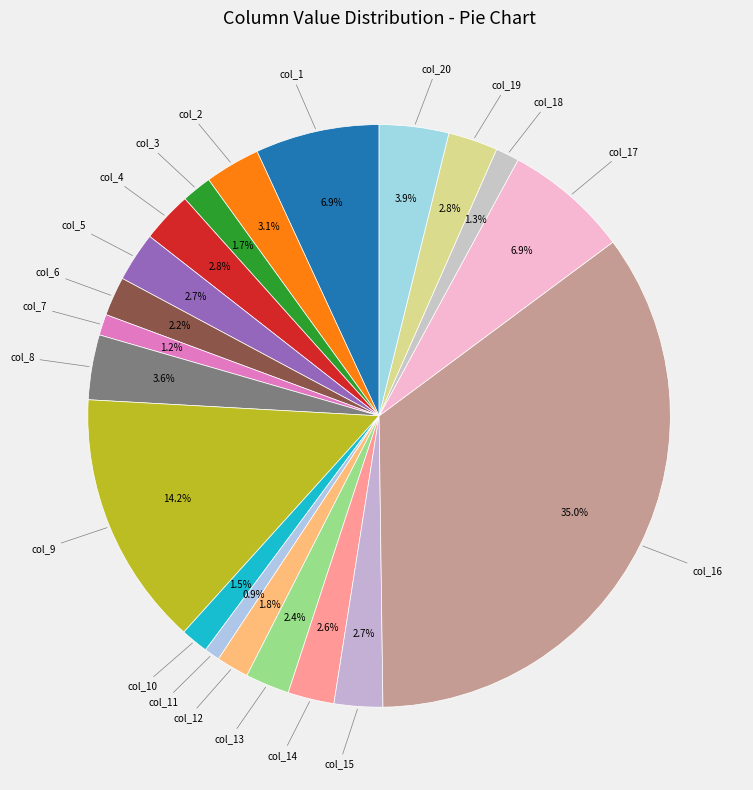

Count the number of slices in the pie.

20